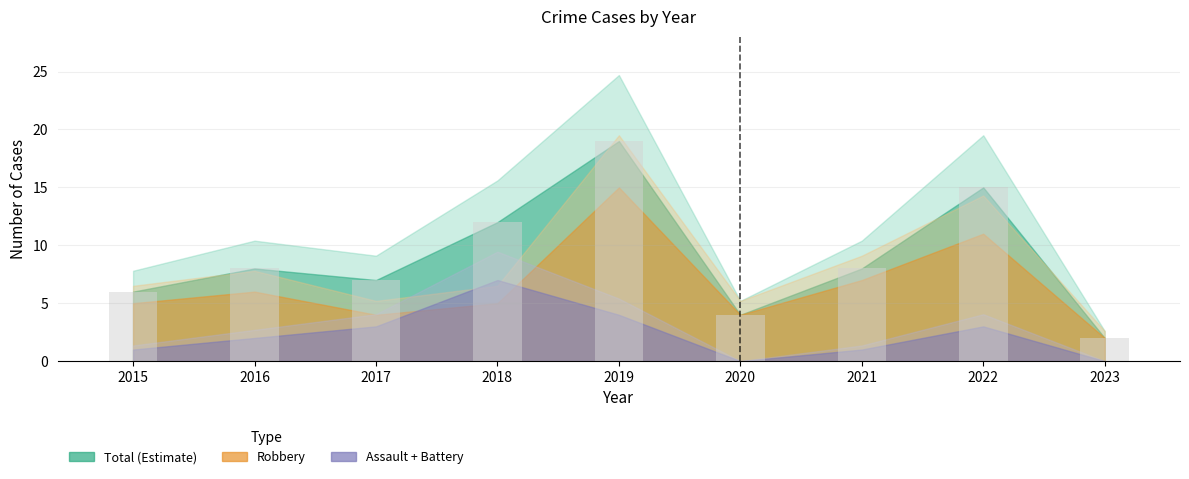

What is the sum of the values at 2017 and 2023?

9